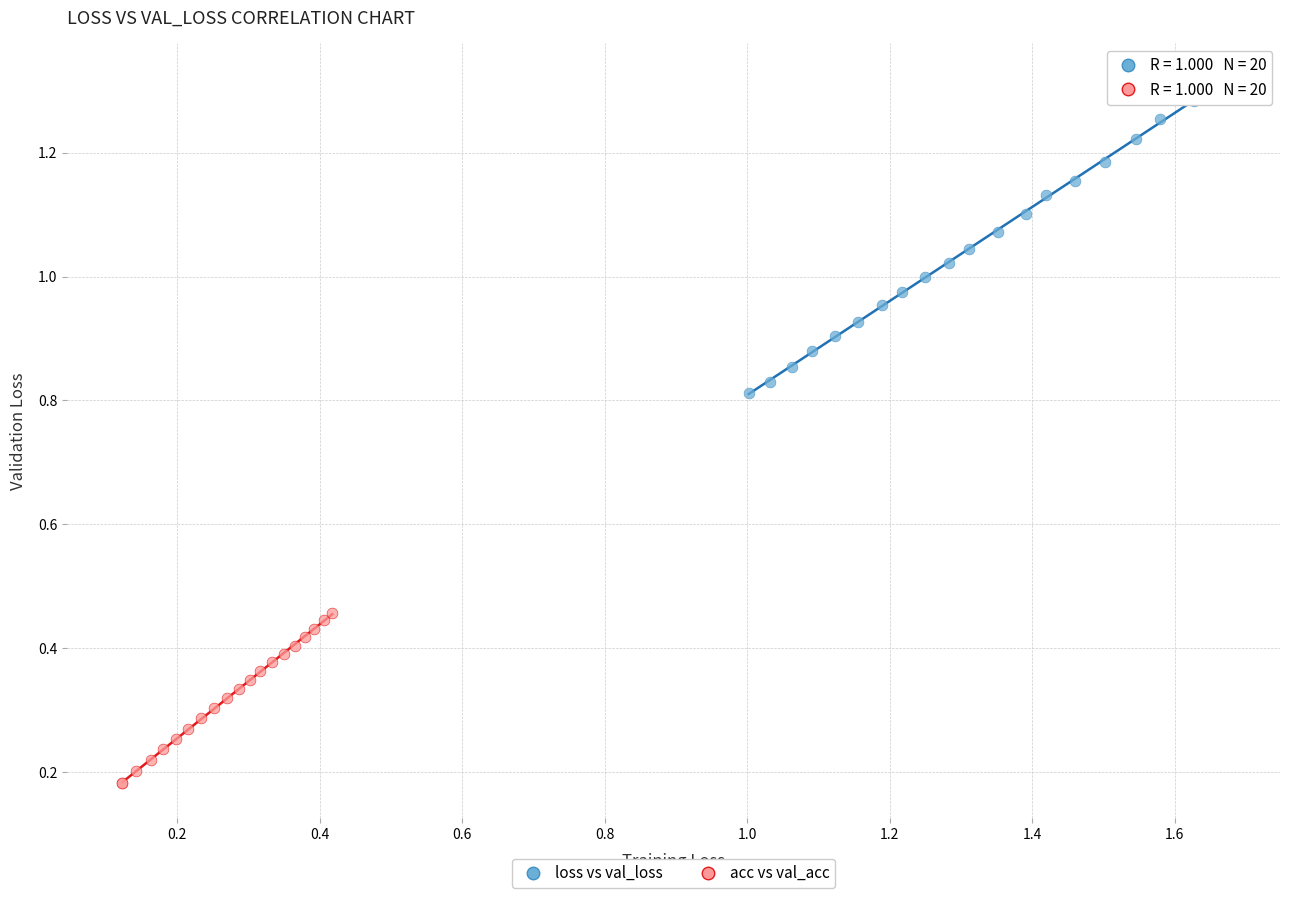

Which series has the largest Y range (max minus min)?

loss vs val_loss